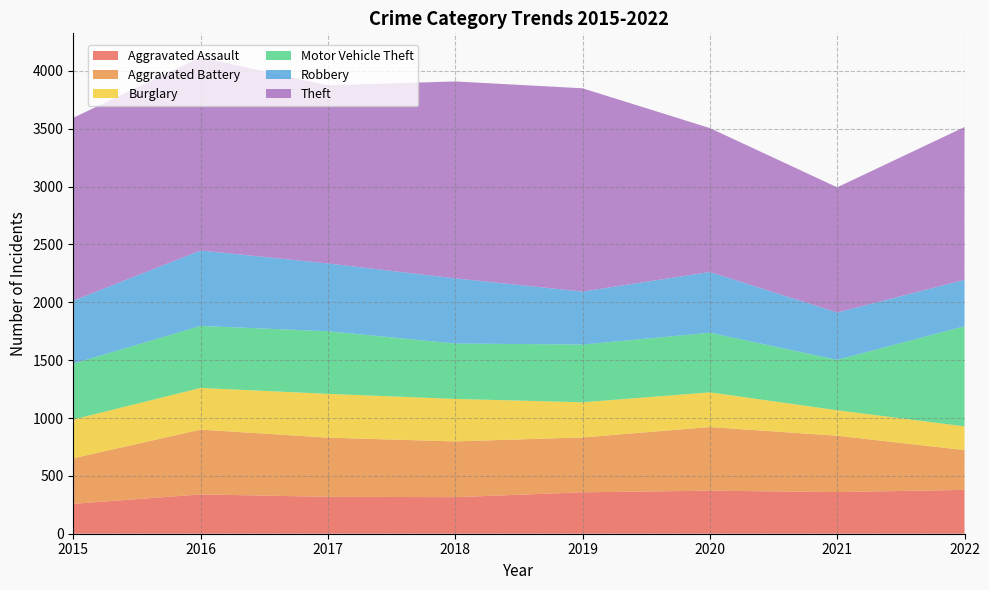

Reading left to right, transcribe all the data shown in this chart.

Aggravated Assault: 258	340	319	316	358	372	360	379
Aggravated Battery: 394	560	511	482	474	550	487	344
Burglary: 335	360	379	367	304	300	220	205
Motor Vehicle Theft: 483	536	541	479	499	515	436	865
Robbery: 544	652	586	563	458	525	409	401
Theft: 1581	1671	1540	1702	1757	1244	1082	1321